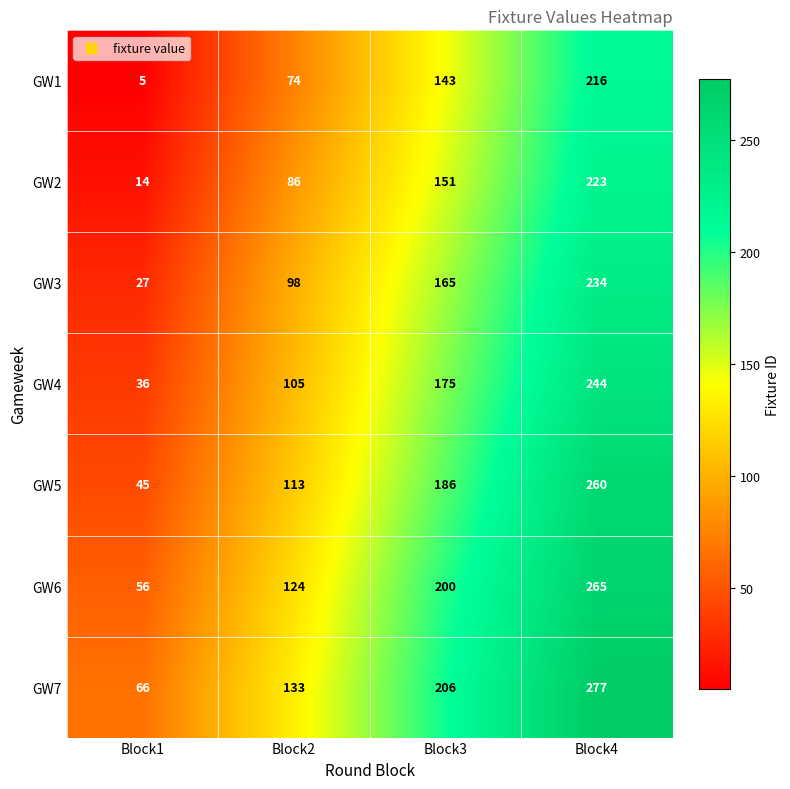

What is the difference between the highest and lowest values at Block1?

61